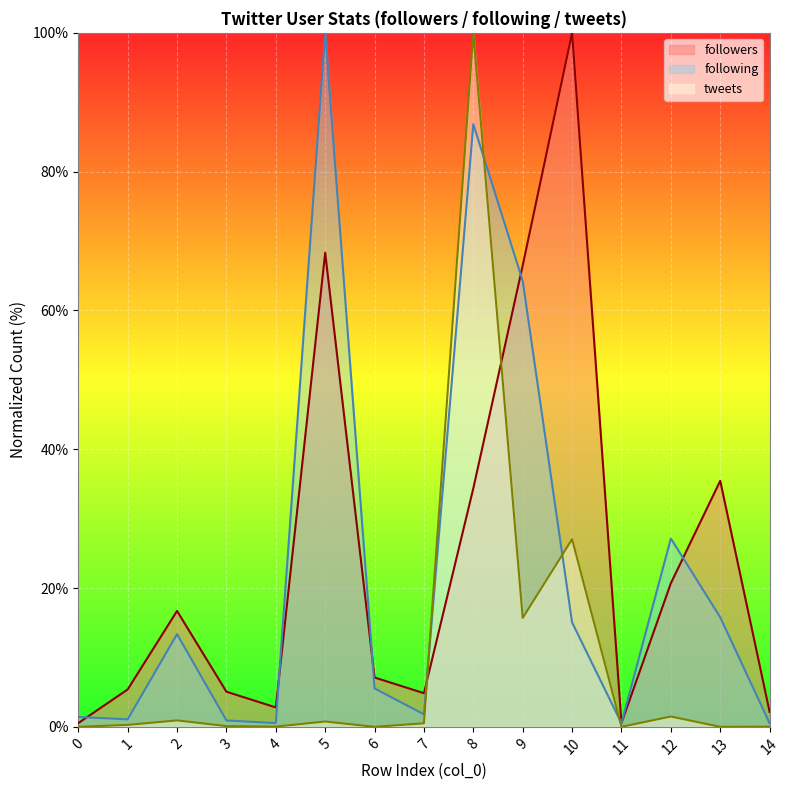

The followers series shows 34.4 at 8. True or false?

True